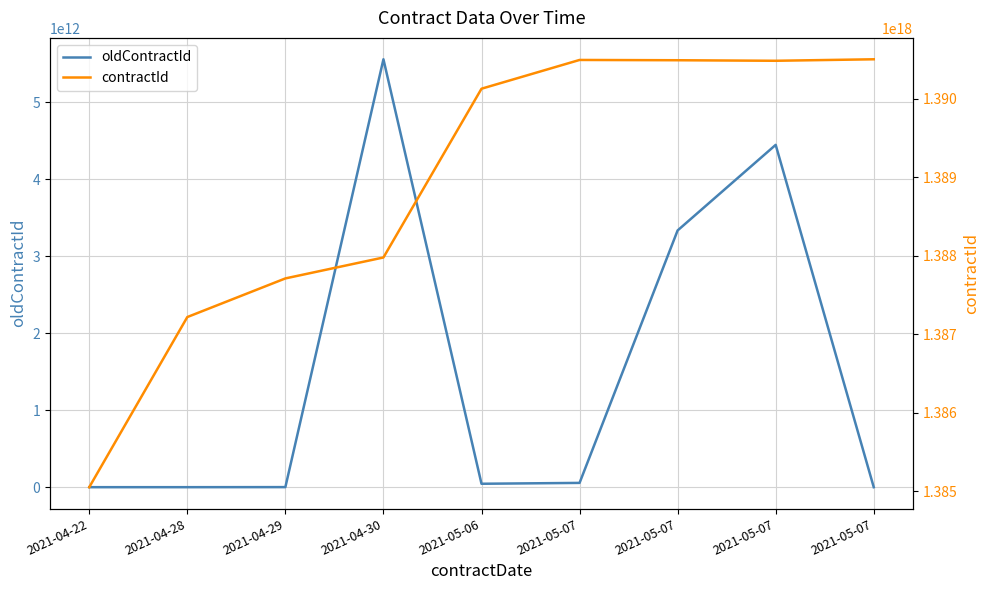

How many data points in contractId are less than 1390128803935477760?

4